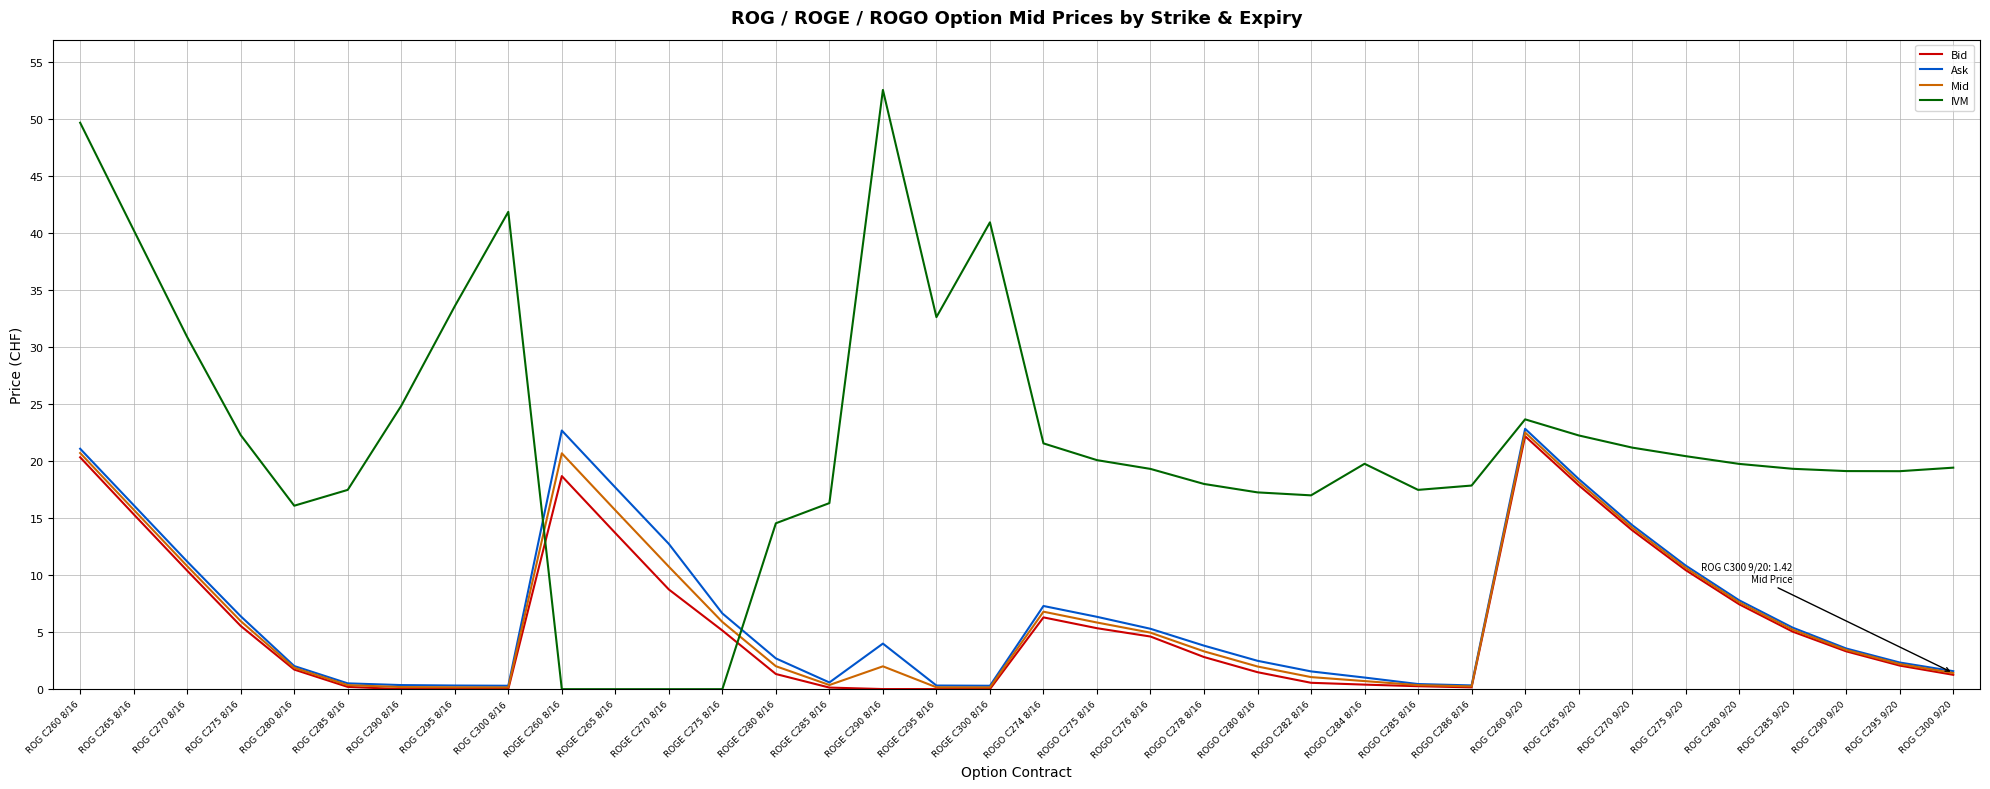

Which series has the largest total across all categories?

IVM